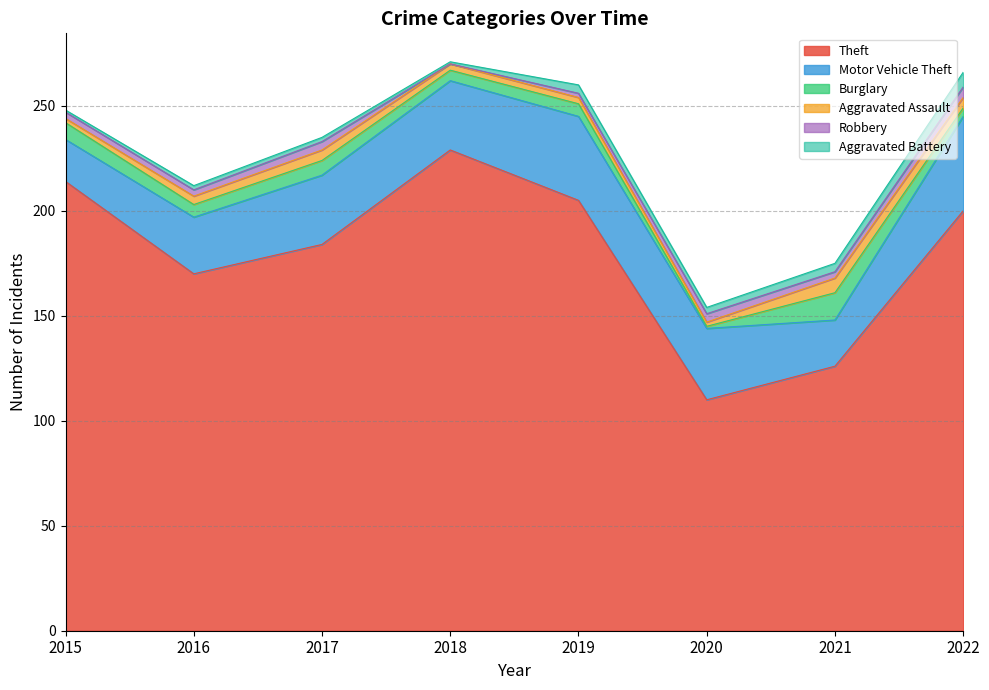

Between 2022 and 2019, which is larger?

2019